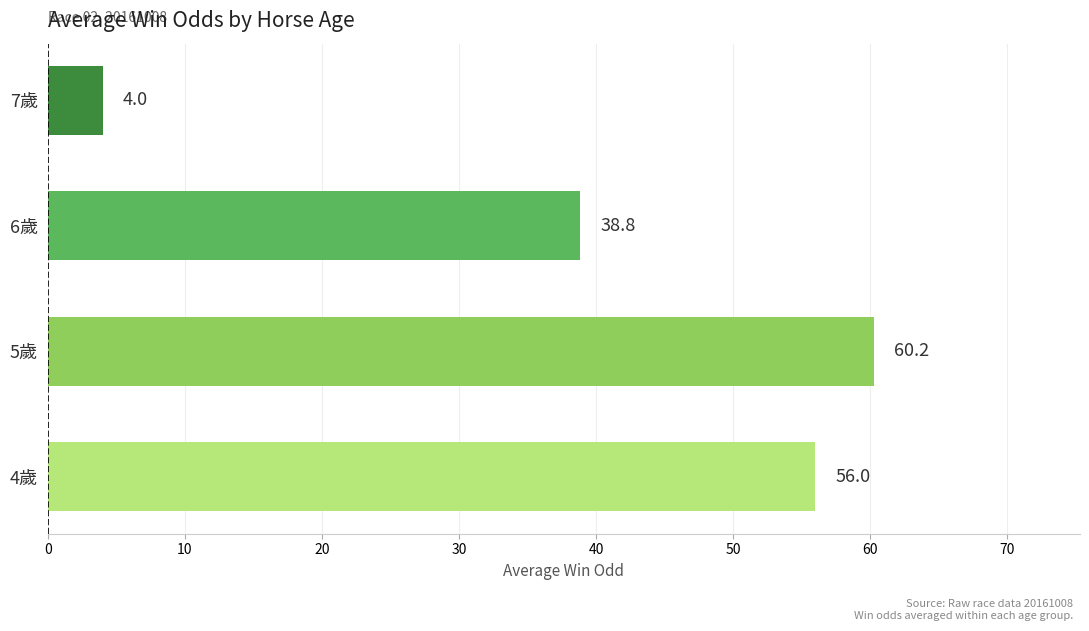

How many bars are there in total?

4